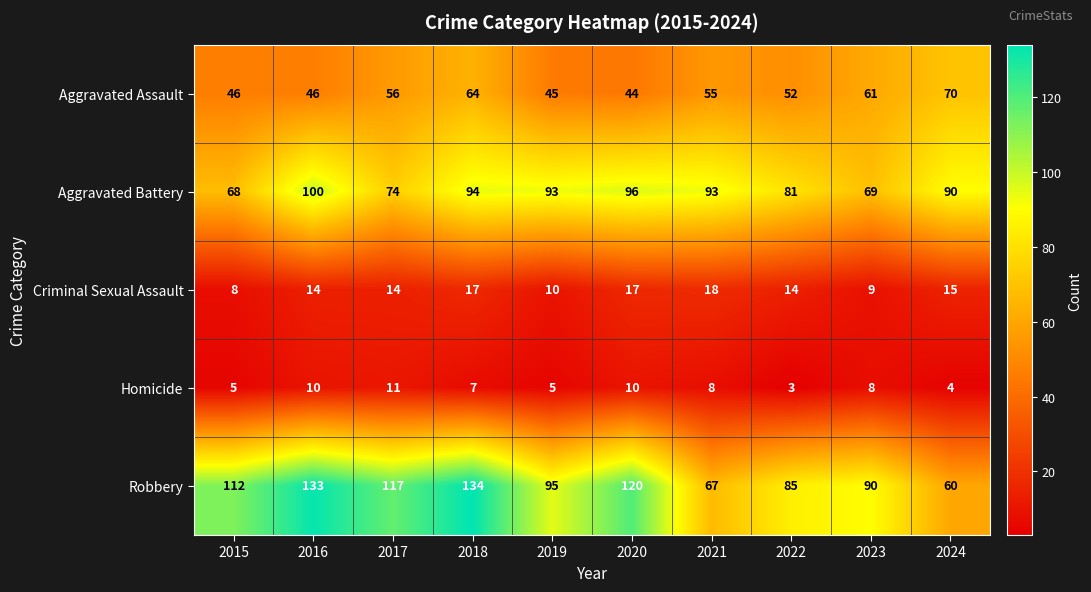

The Homicide series shows 14 at 2020. True or false?

False